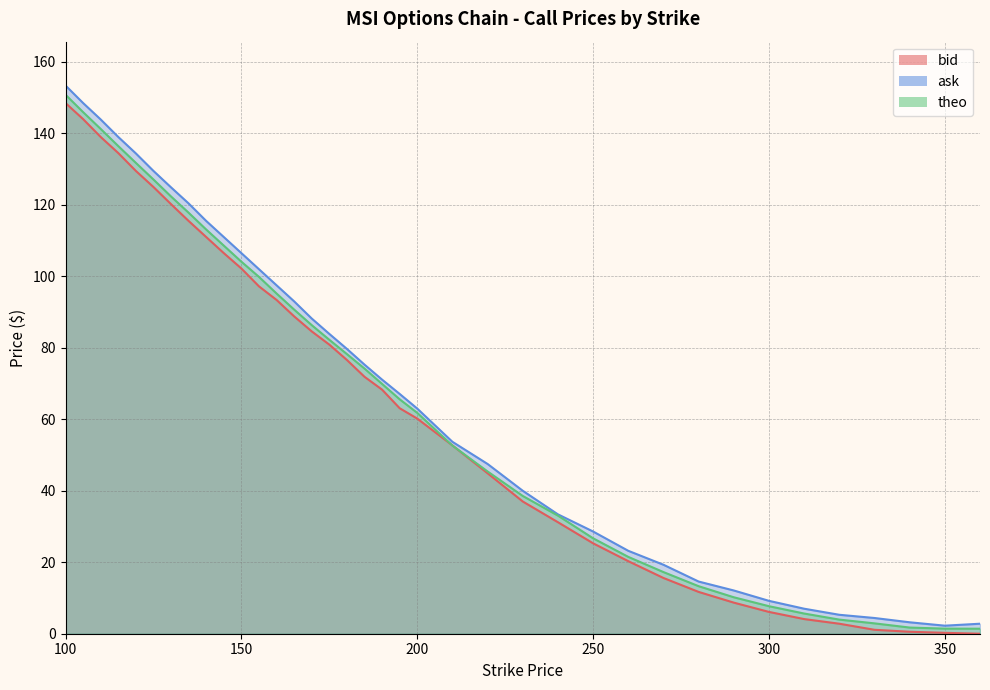

True or false: ask has a value of 16.3 at 300.

False